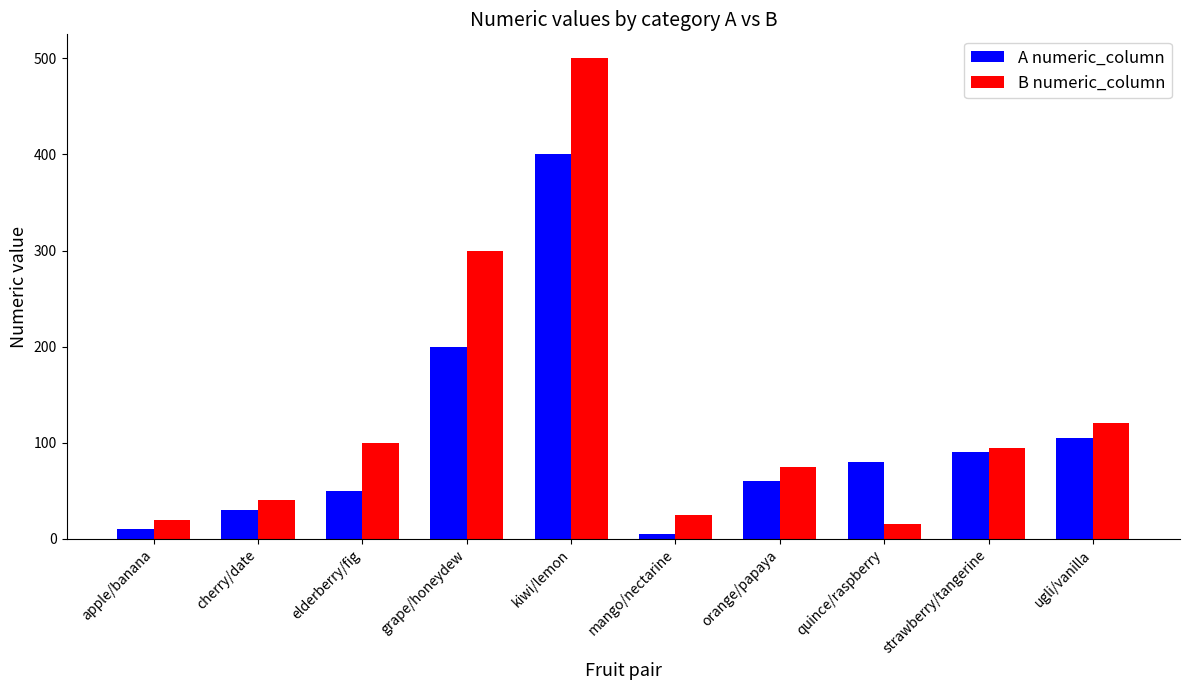

Reading right to left, list all the values displayed in this chart.

A numeric_column: 105	90	80	60	5	400	200	50	30	10
B numeric_column: 120	95	15	75	25	500	300	100	40	20